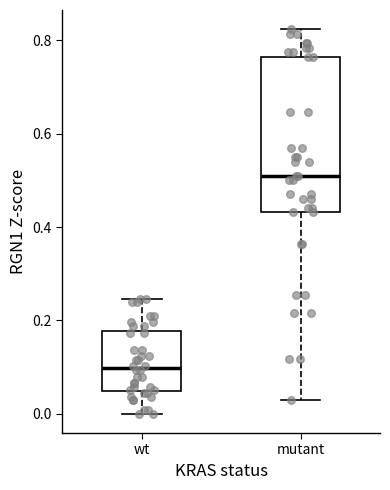

Reading left to right, read every box against the y-axis: the position of its median line, the range the box covers, and the ends of its whiskers. The values are not printed on the chart, so give them approximately, as read against the axis.

wt: median 0.10, box 0.04 to 0.18, whiskers 0.00 to 0.24
mutant: median 0.50, box 0.44 to 0.76, whiskers 0.02 to 0.82